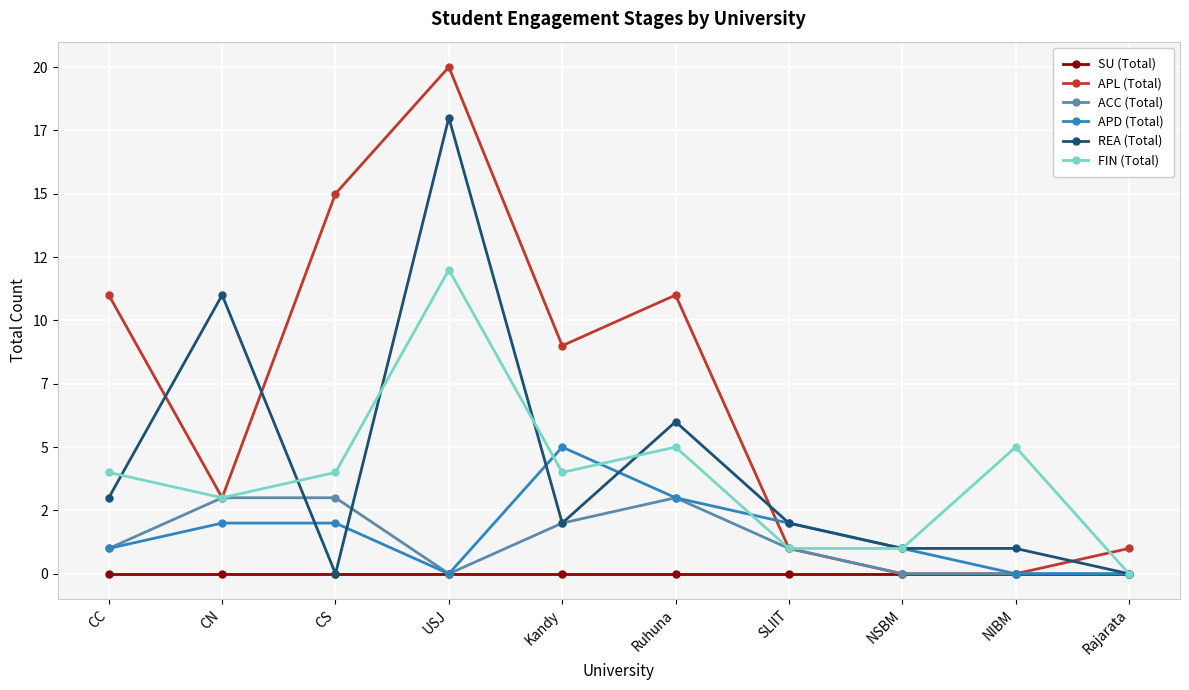

Rank the series by their maximum value, from lowest to highest.

SU (Total), ACC (Total), APD (Total), FIN (Total), REA (Total), APL (Total)